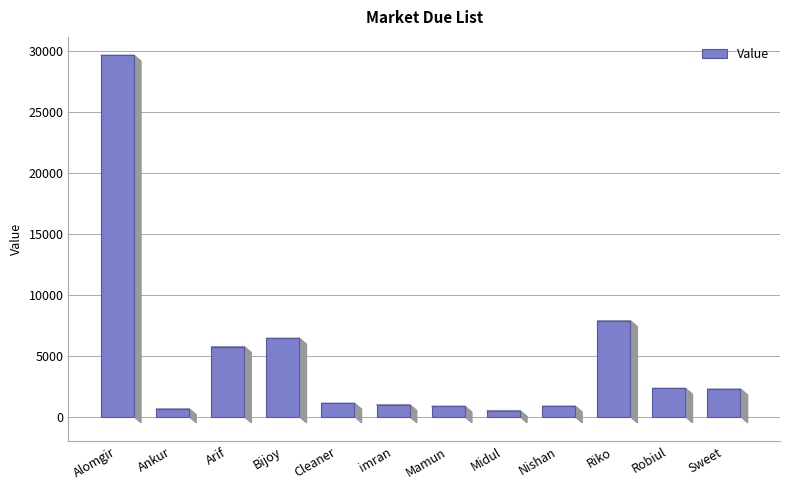

What is the difference between the maximum and minimum values?

29170